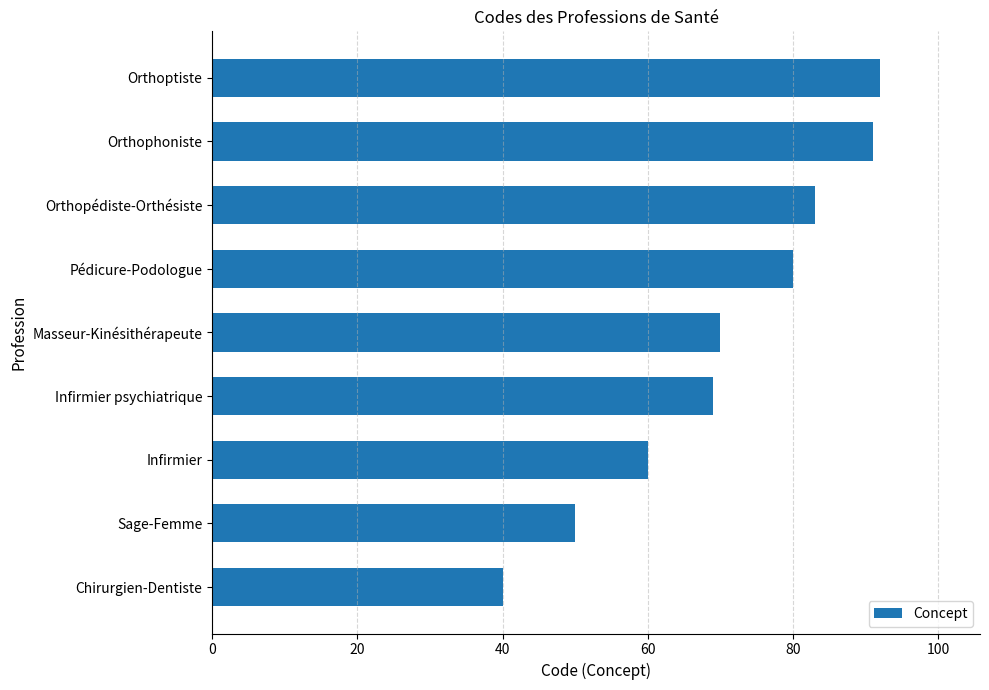

How many series are shown in this chart?

1